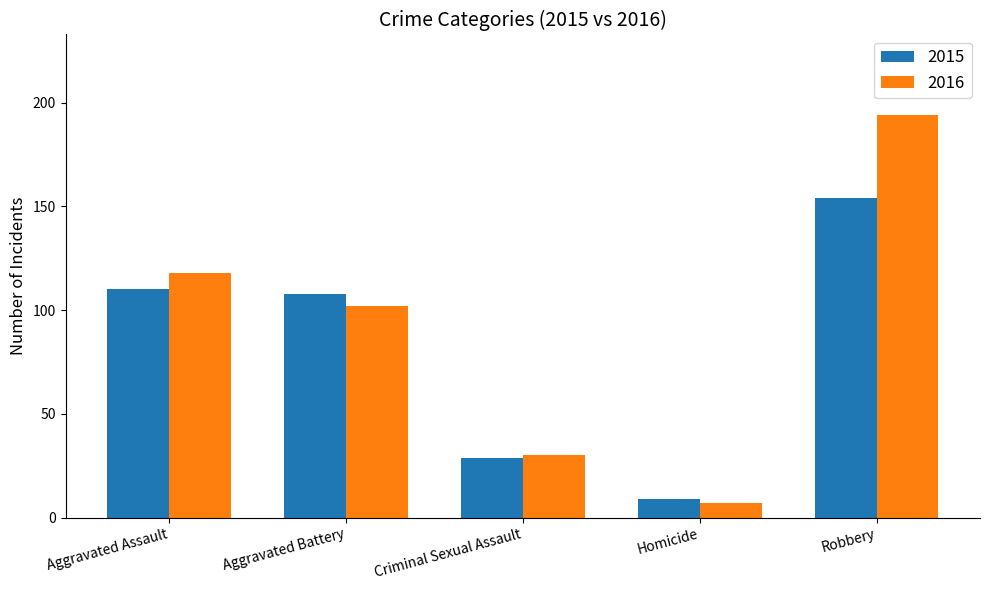

What is the difference between the 2015 values at Aggravated Battery and Criminal Sexual Assault?

79